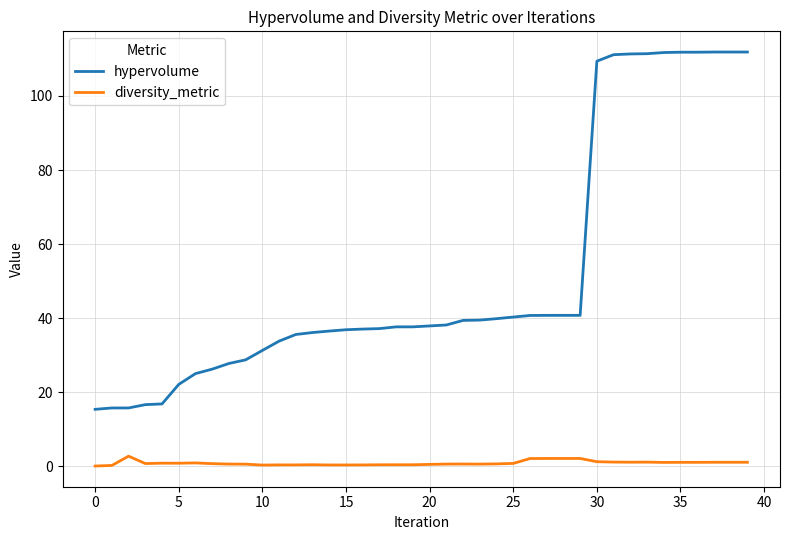

How many series are shown in this chart?

2